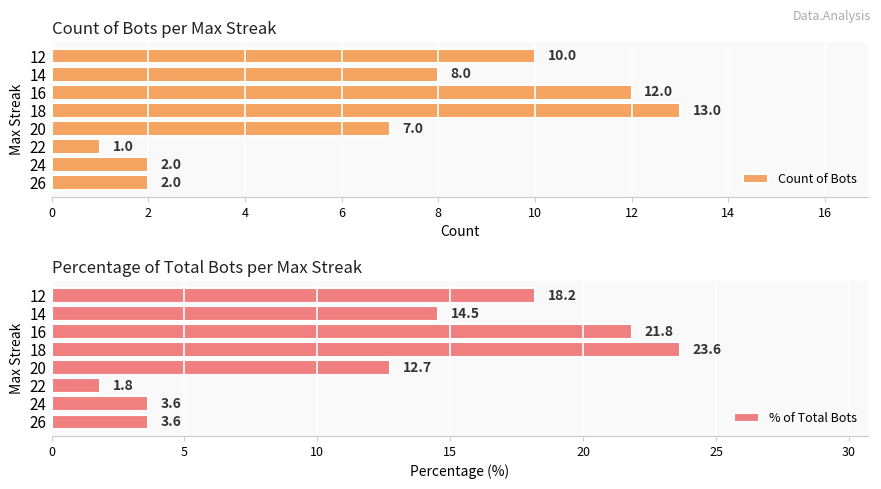

Where is Count of Bots nearest to the value 7?

20